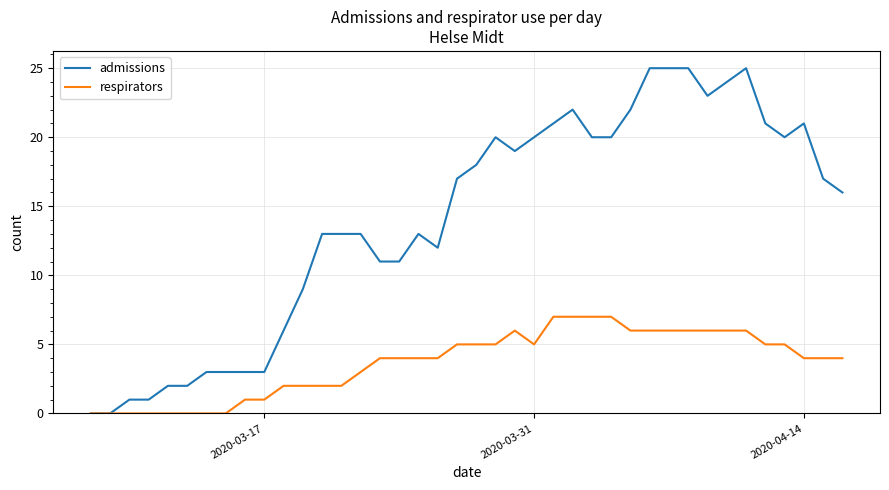

Which series has the largest total across all categories?

admissions